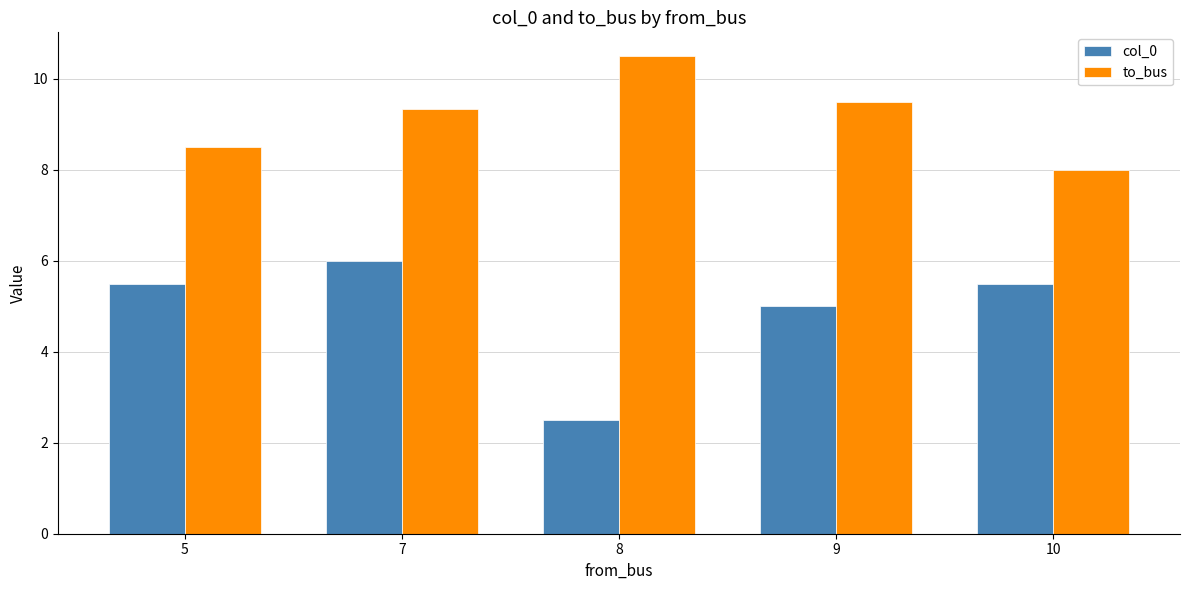

Rank the series by their maximum value, from highest to lowest.

to_bus, col_0